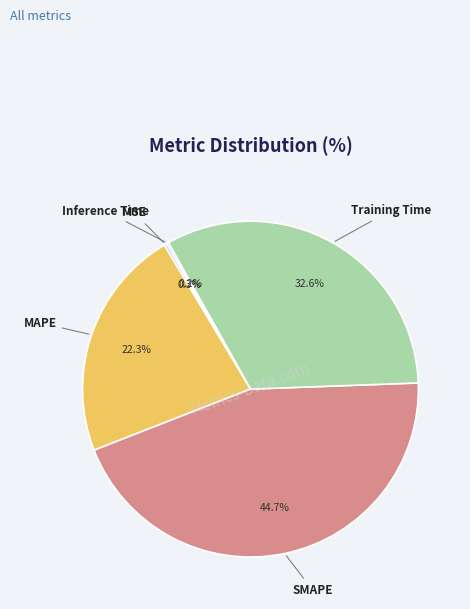

Is there a majority slice in this chart?

No